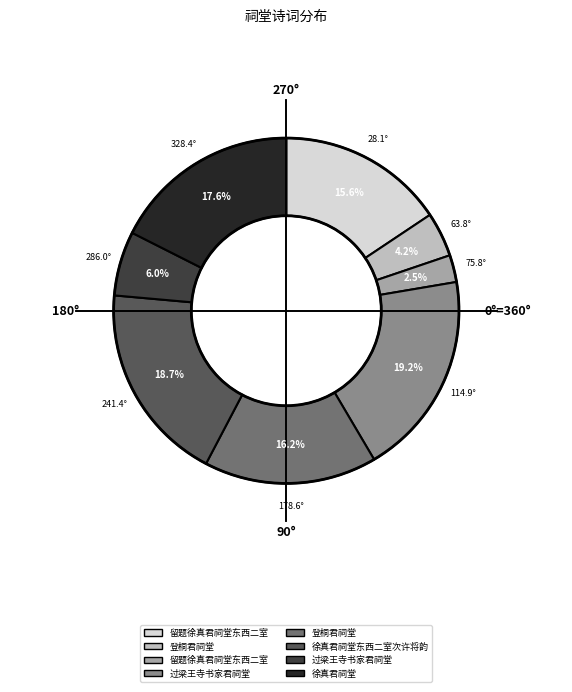

Is there any slice that represents more than half of the pie?

No